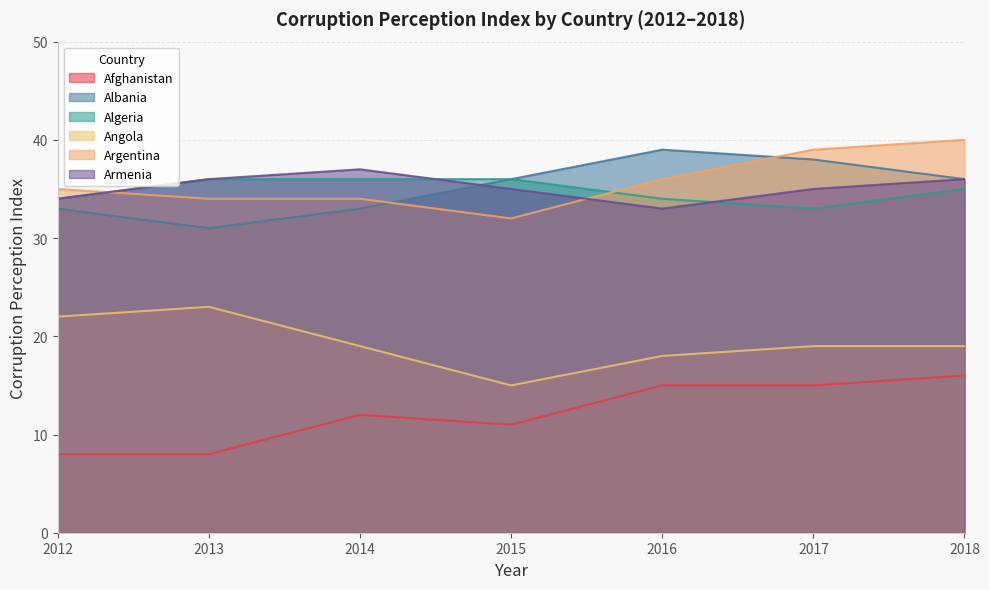

What is the highest value of the Albania series?

39